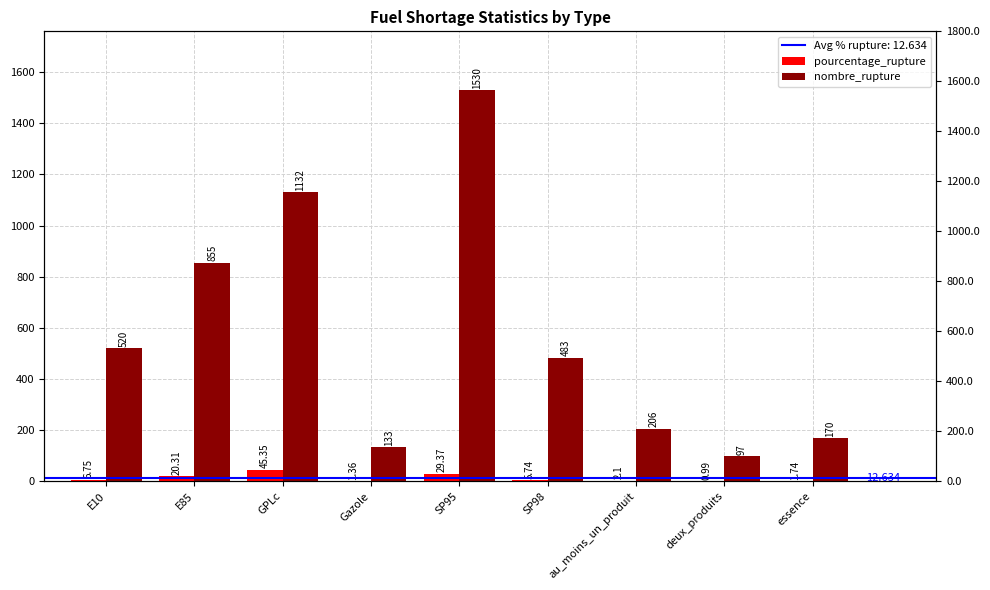

At which label is pourcentage_rupture closest to 23?

E85